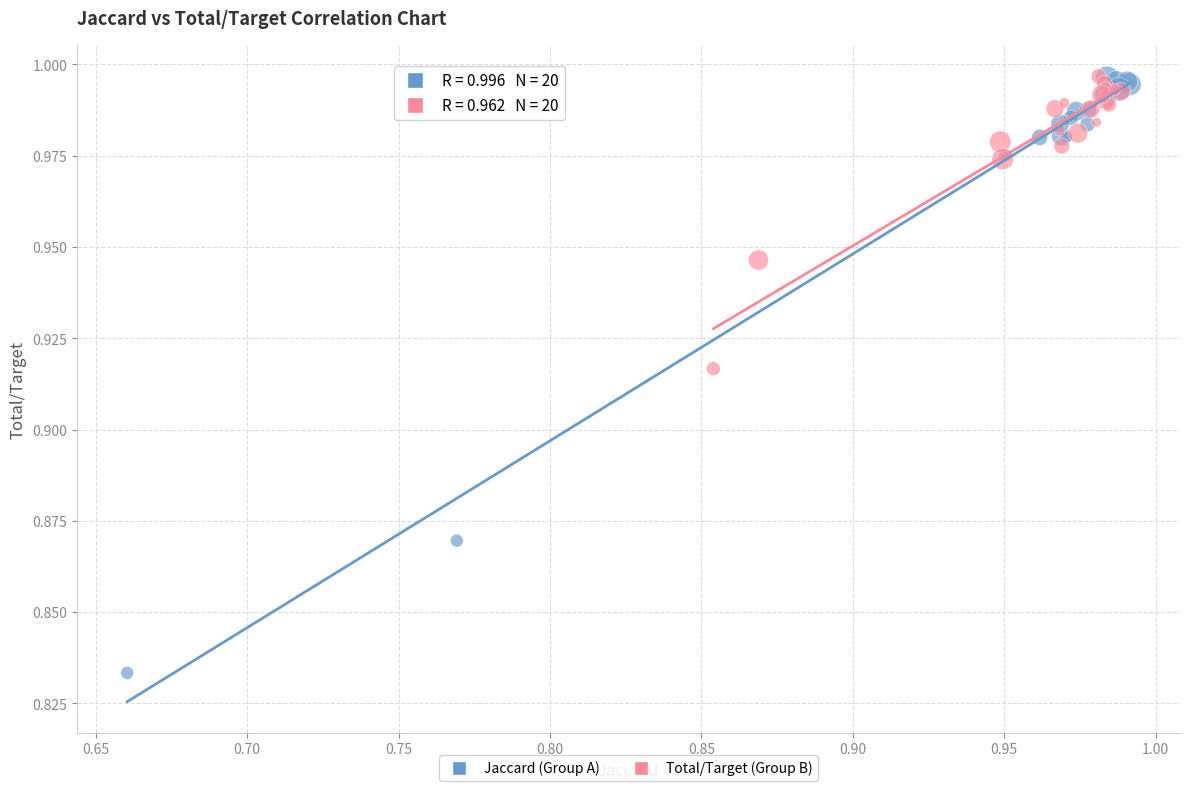

Which series reaches the minimum Y coordinate?

Jaccard (Group A)